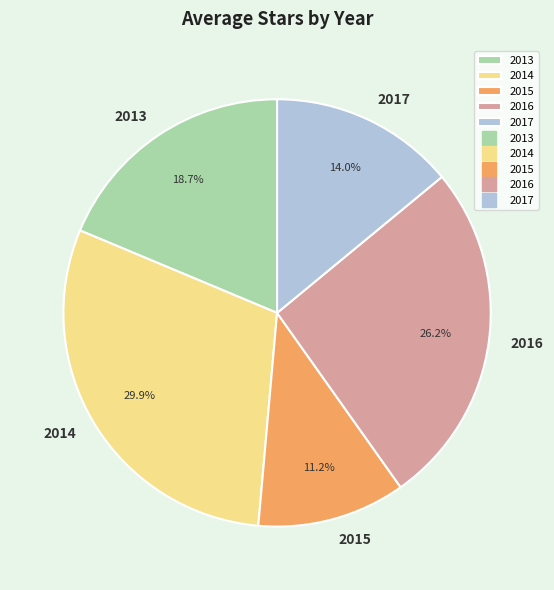

How many segments does this pie chart have?

5